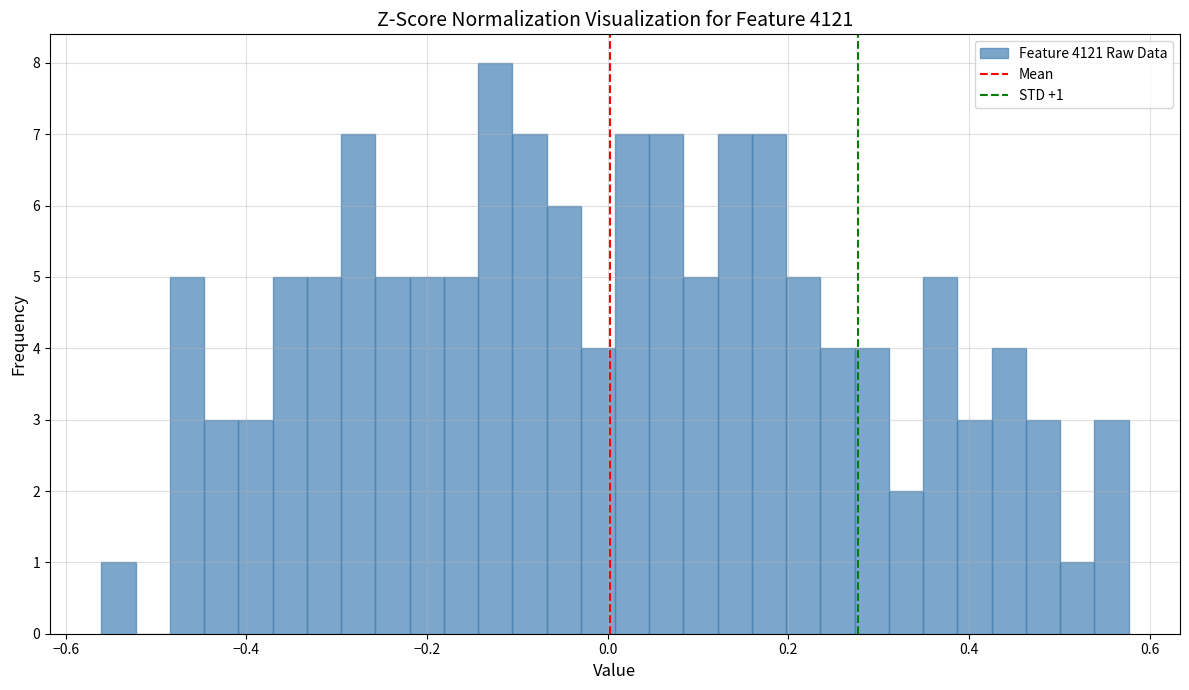

Around what value on the x-axis is the tallest bar? Give the approximate position of its centre, as read against the axis.

-0.12